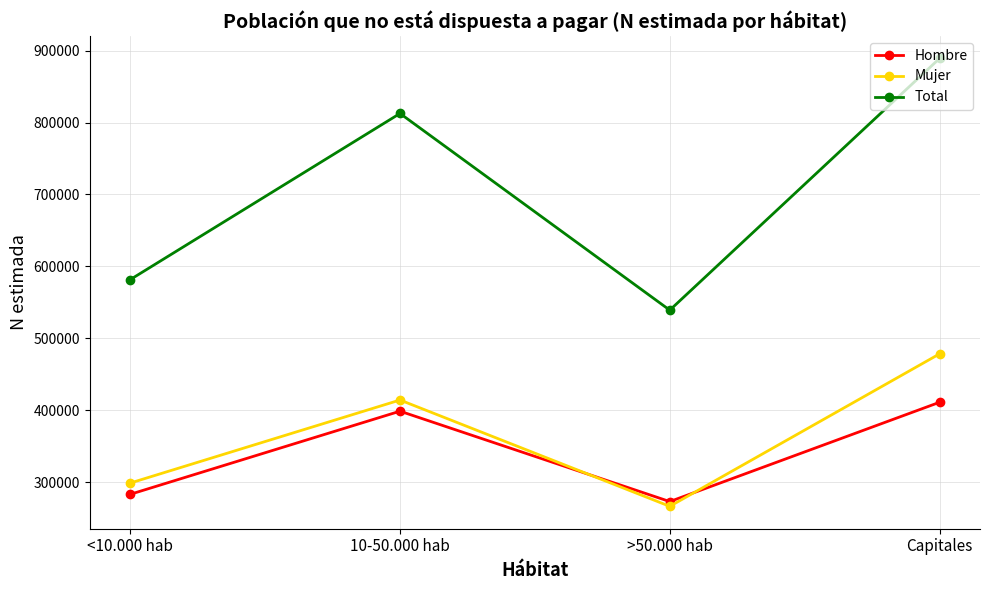

Rank the series at 10-50.000 hab from highest to lowest value.

Total, Mujer, Hombre